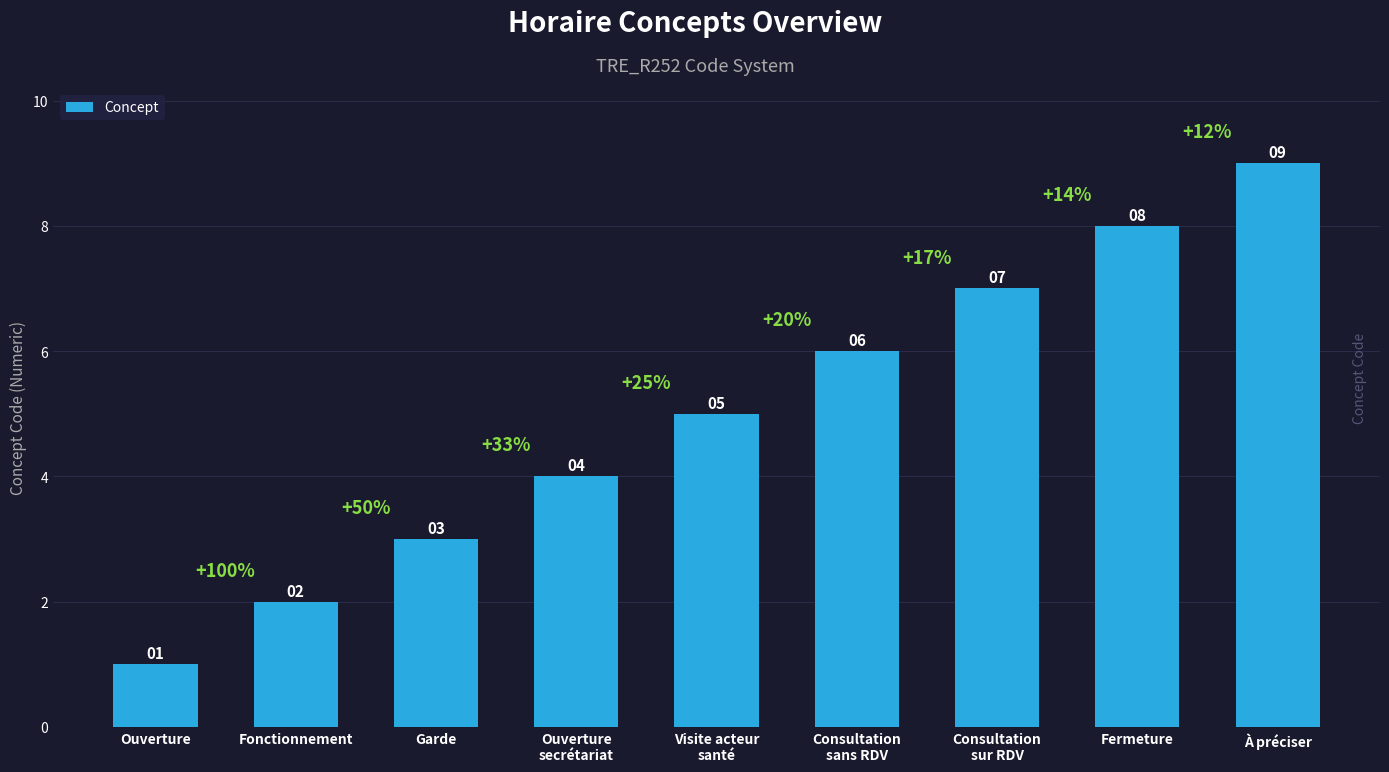

The value at À préciser is 9. True or false?

True